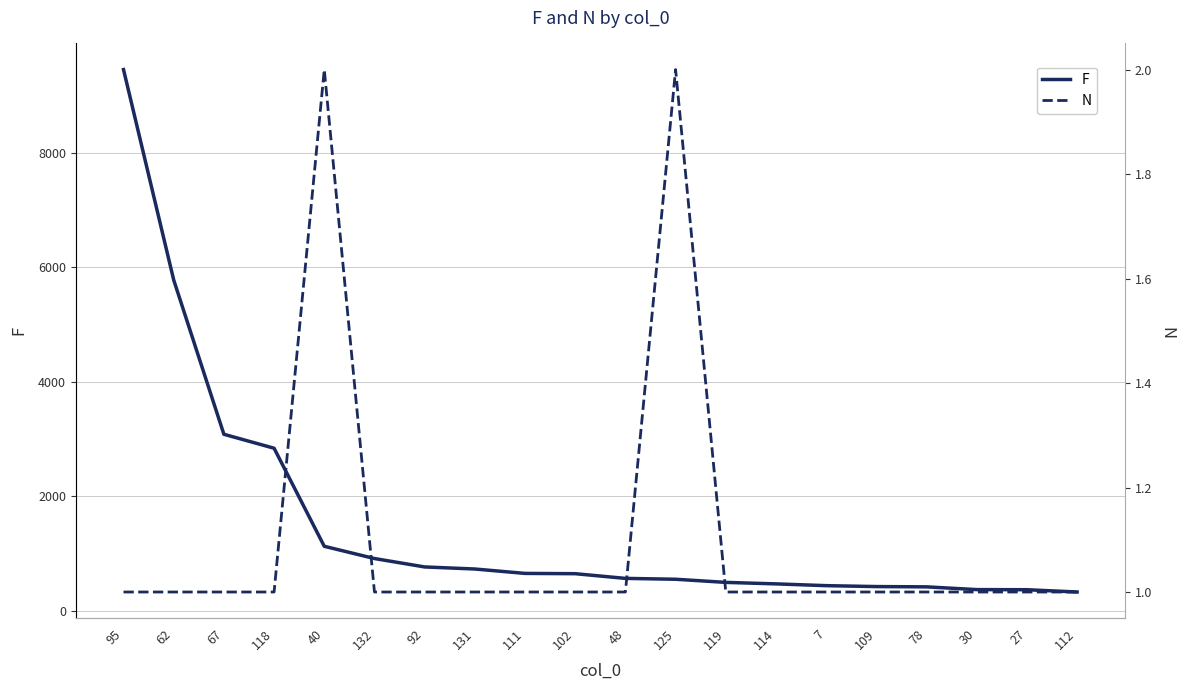

Read the F value at 7.

437